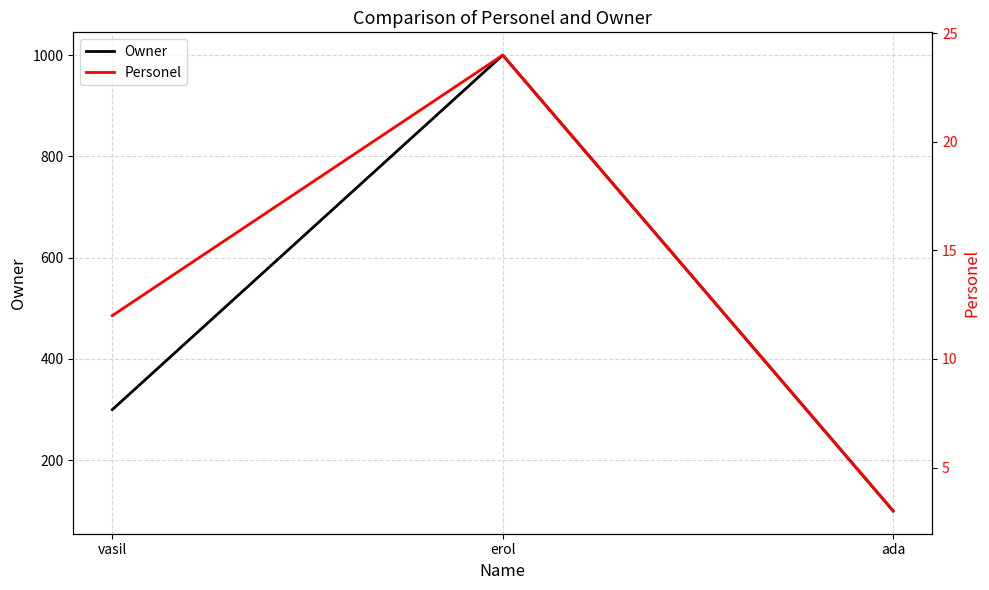

What is the label of the 2nd point from the left?

erol